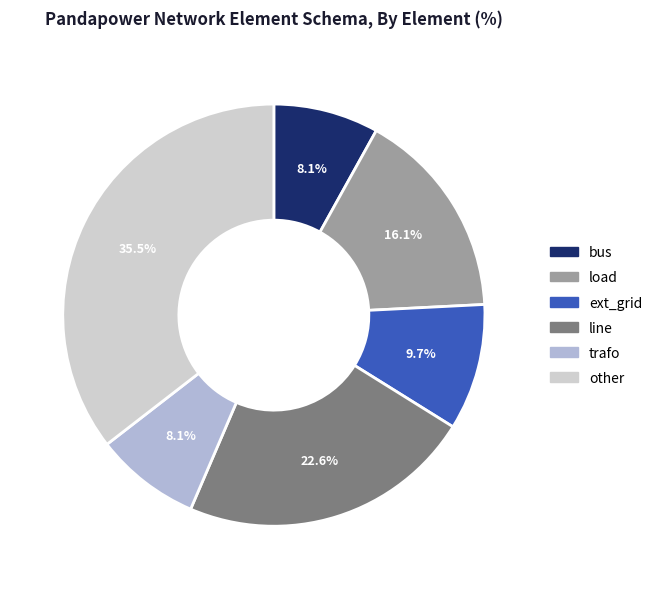

Which category has the biggest portion of the pie?

other